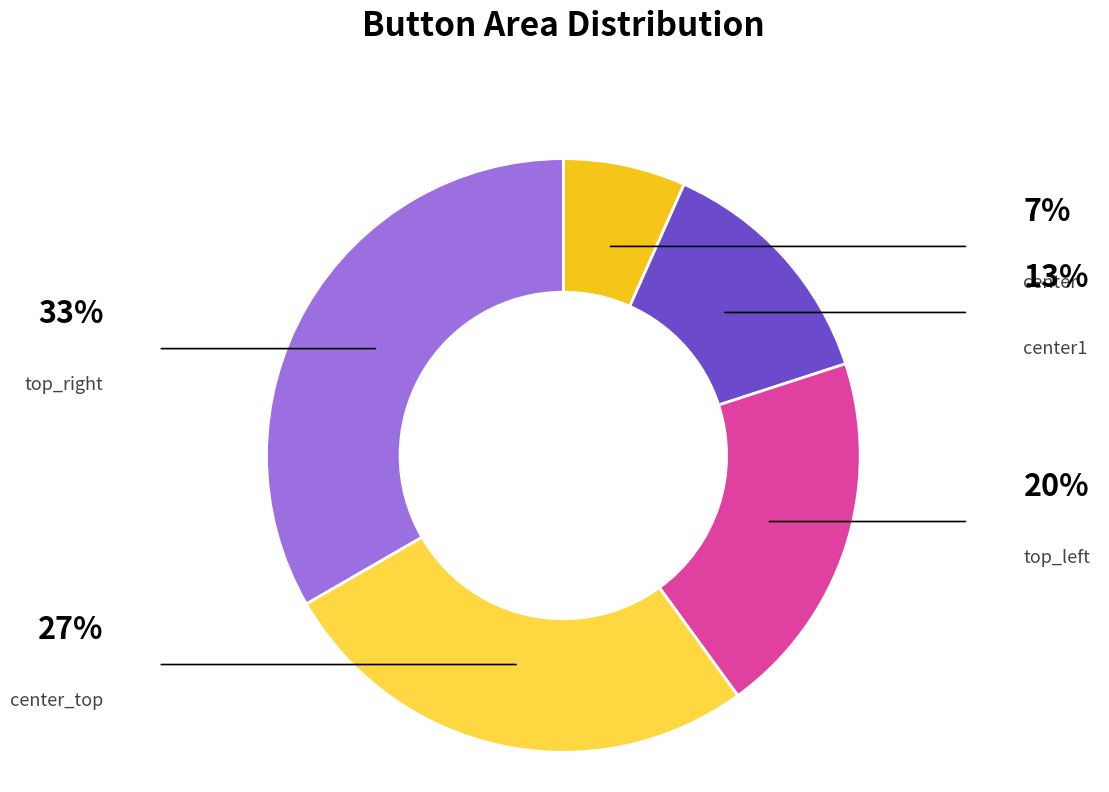

Which has a higher value, top_right or center?

top_right